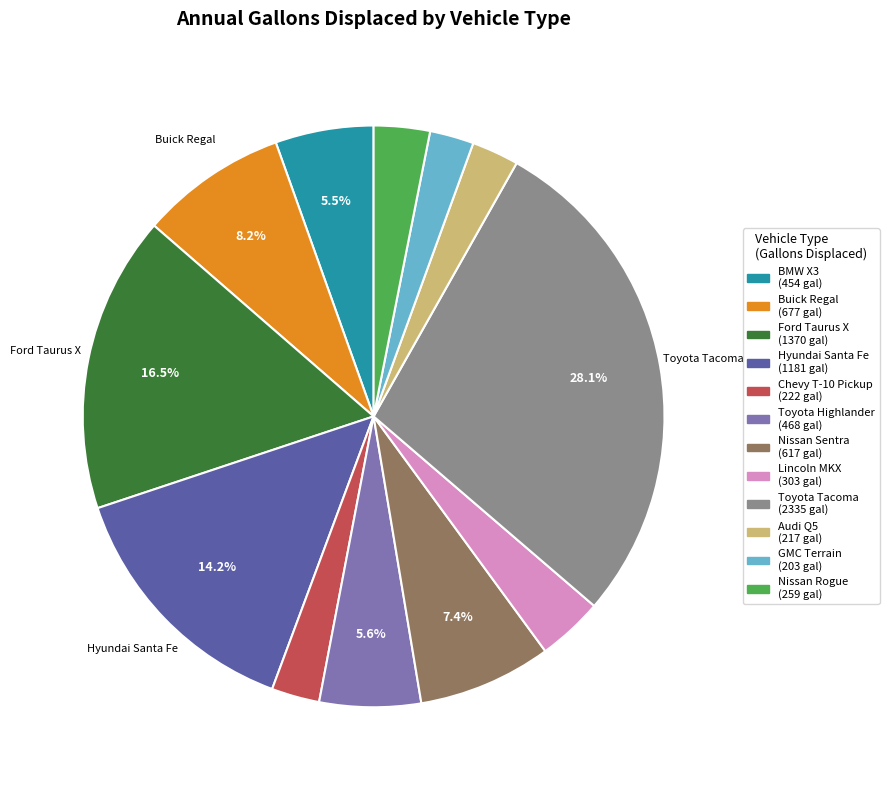

Is there a majority slice in this chart?

No